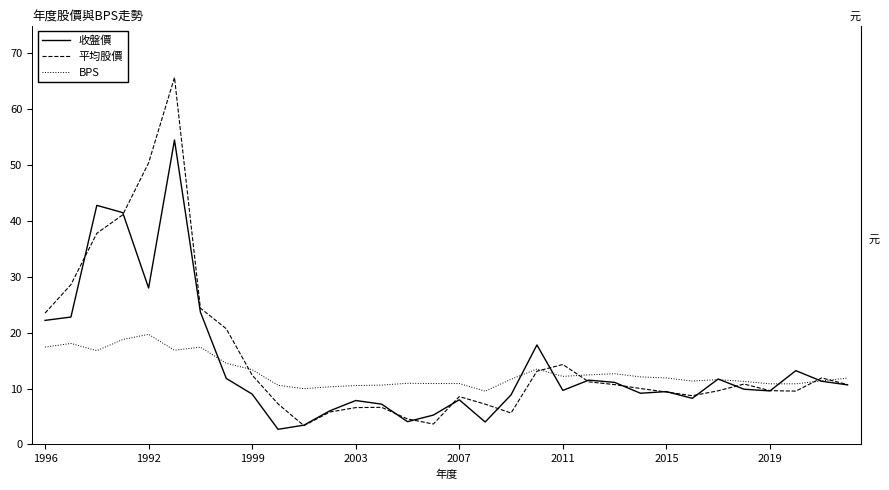

How many values in the 平均股價 series are below 10?

15